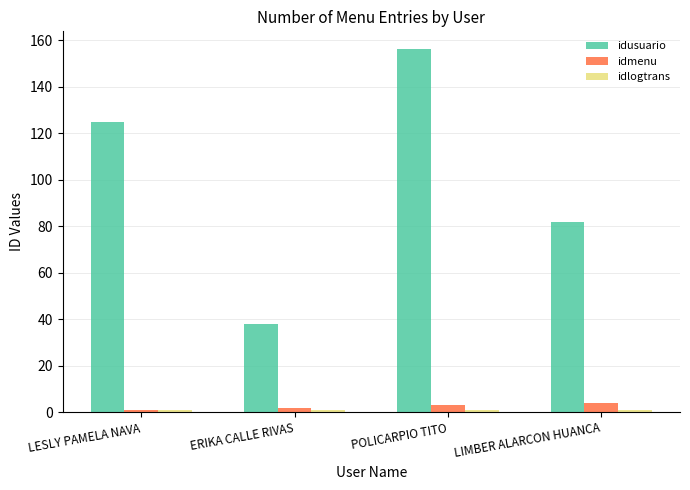

What is the difference between the highest and lowest values at LIMBER ALARCON HUANCA?

81